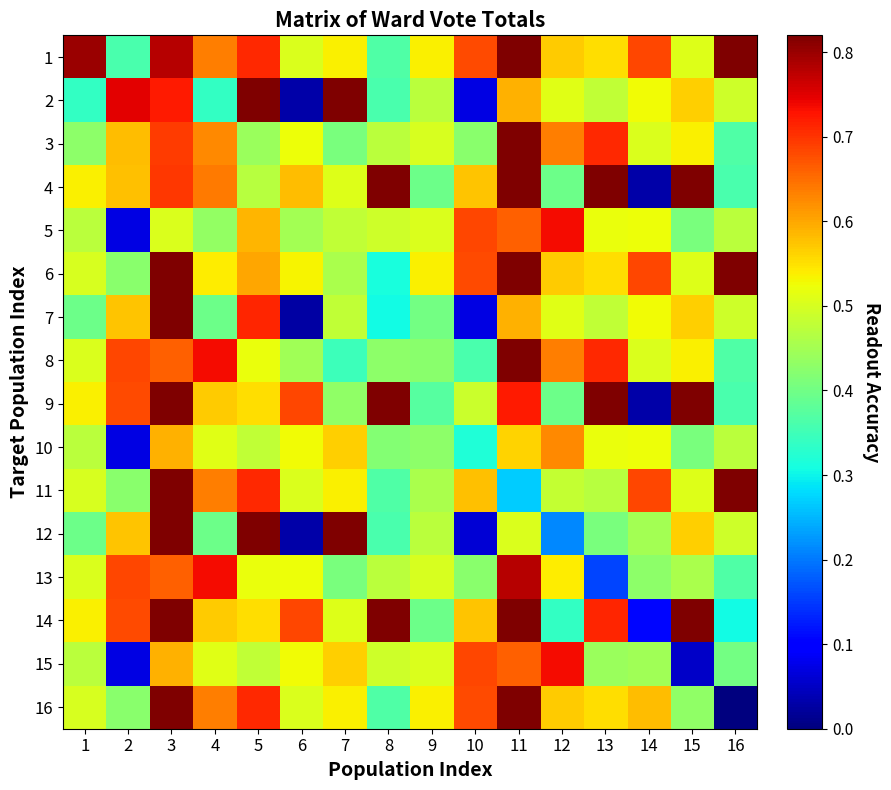

Between 6 and 10, which is larger?

10